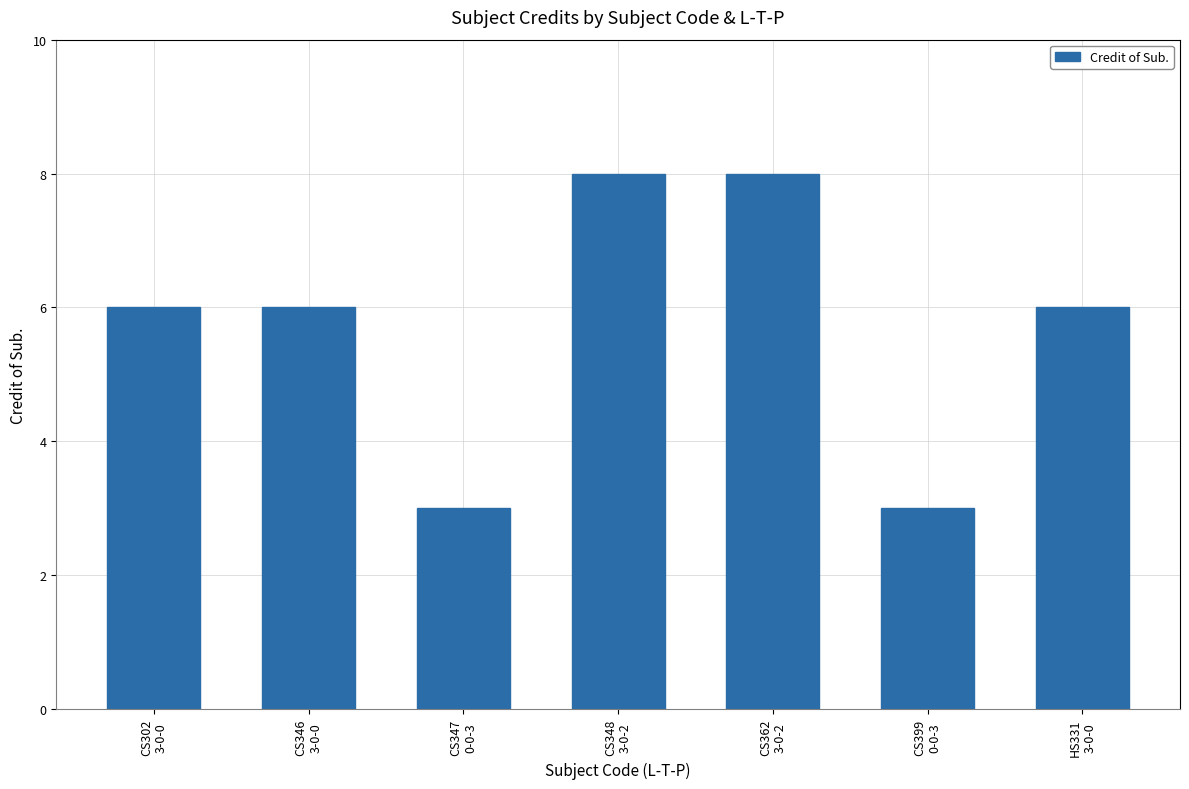

What is the value of the 1st bar from the left?

6